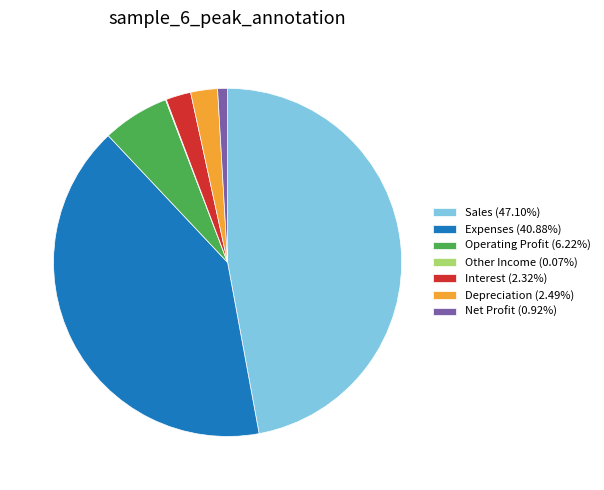

Does Expenses account for over 50% of the chart?

No